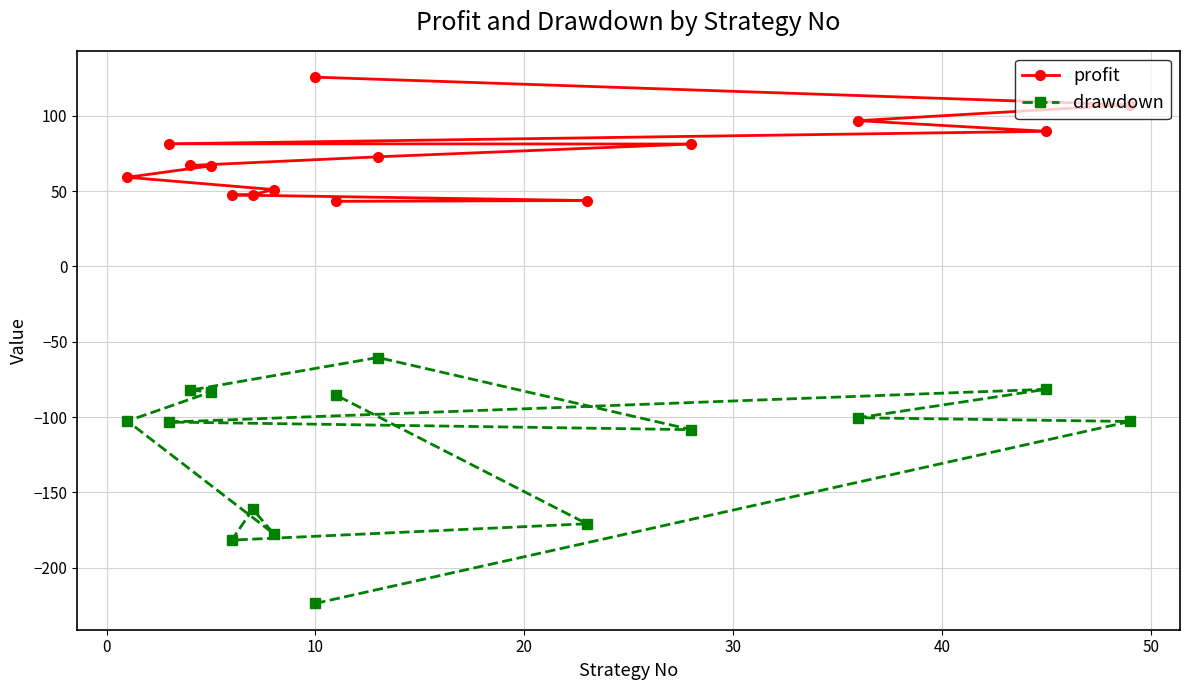

True or false: drawdown and profit cross at least once.

False